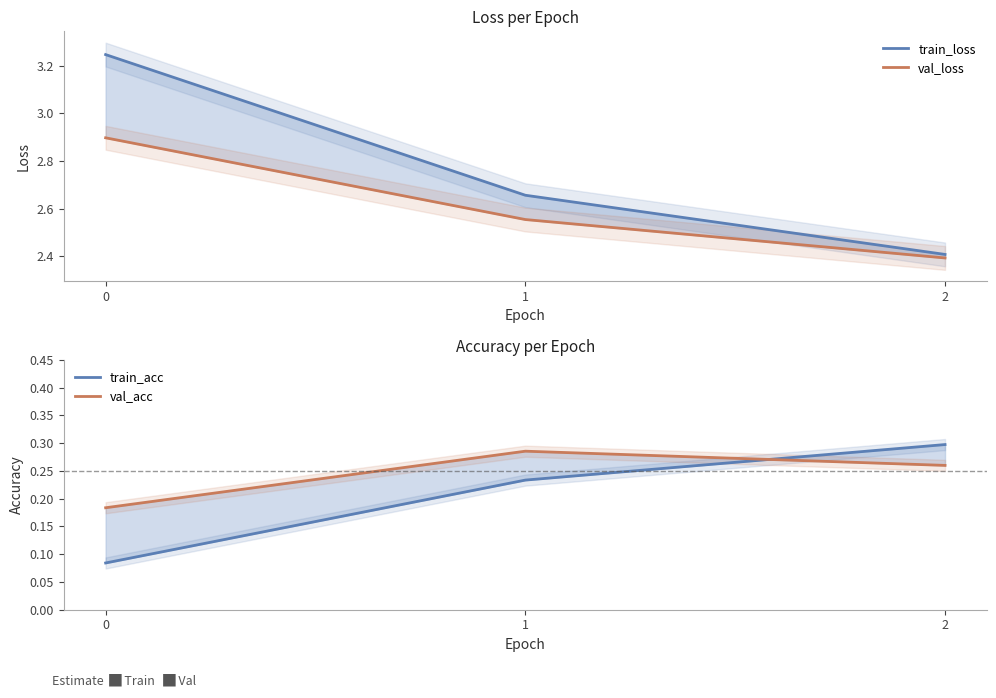

At 2, list the series in order from smallest to largest.

val_acc, train_acc, val_loss, train_loss